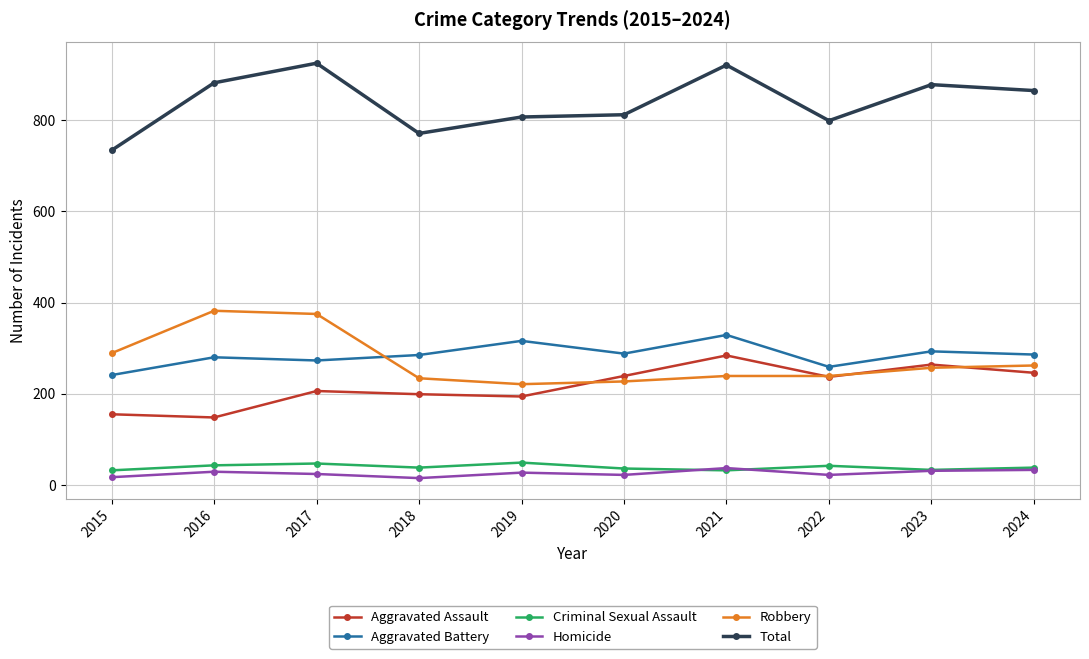

How many series are shown in this chart?

6